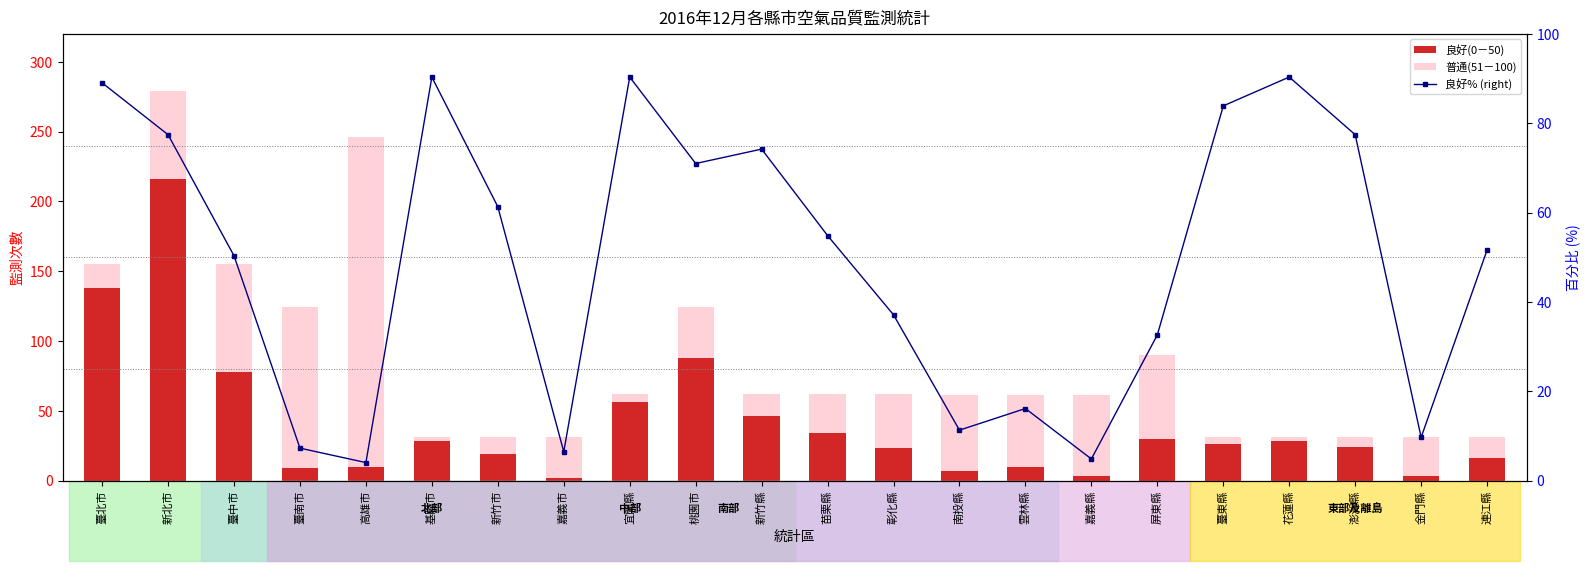

What is the label of the 20th bar from the left?

澎湖縣